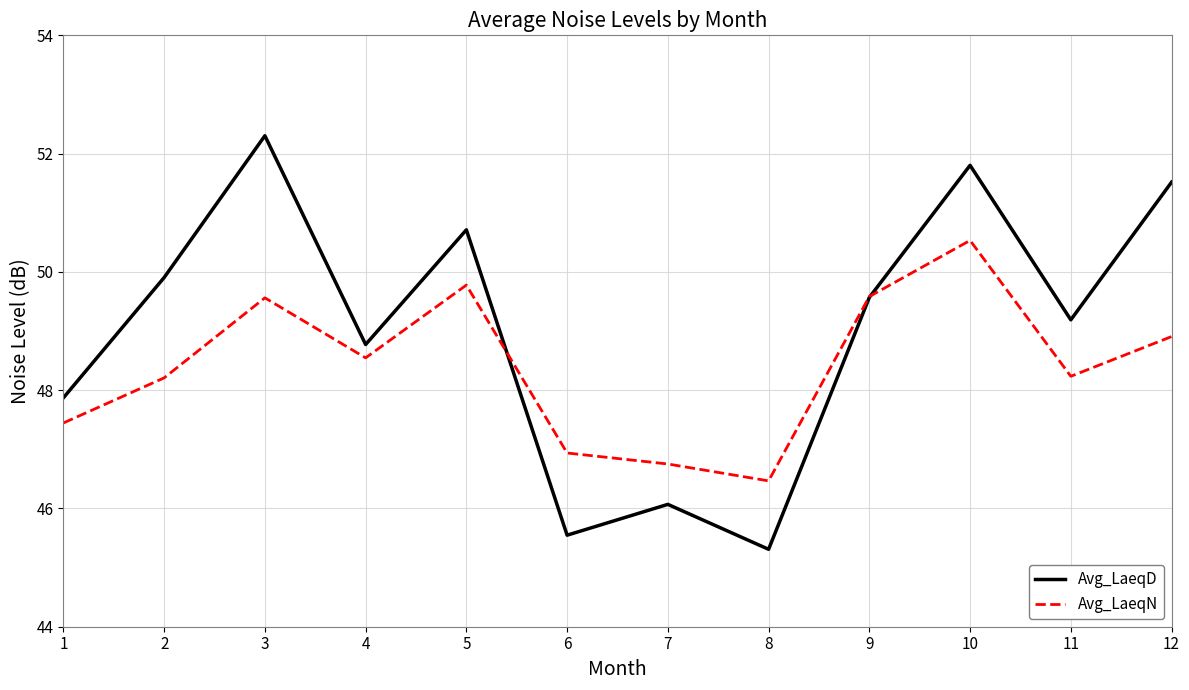

How many lines are shown in the chart?

2